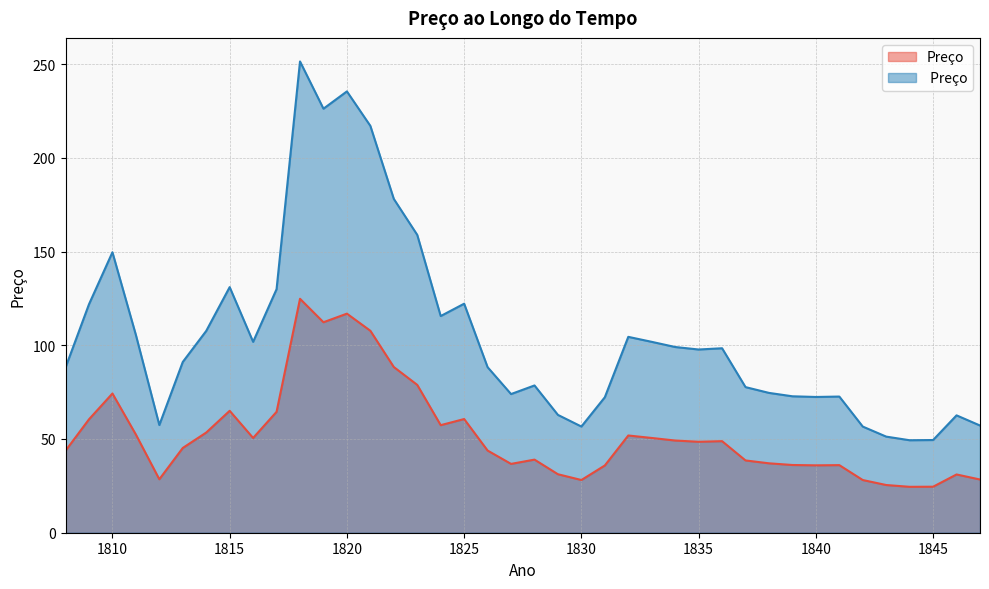

True or false: Preço and  Preço intersect in this chart.

False